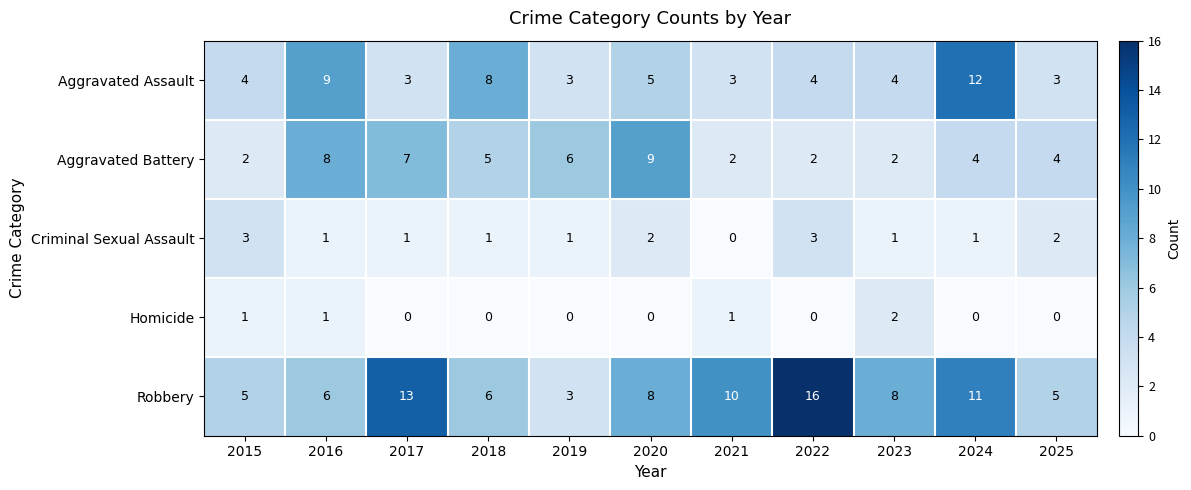

What is the spread (max minus min) of values at 2023?

7